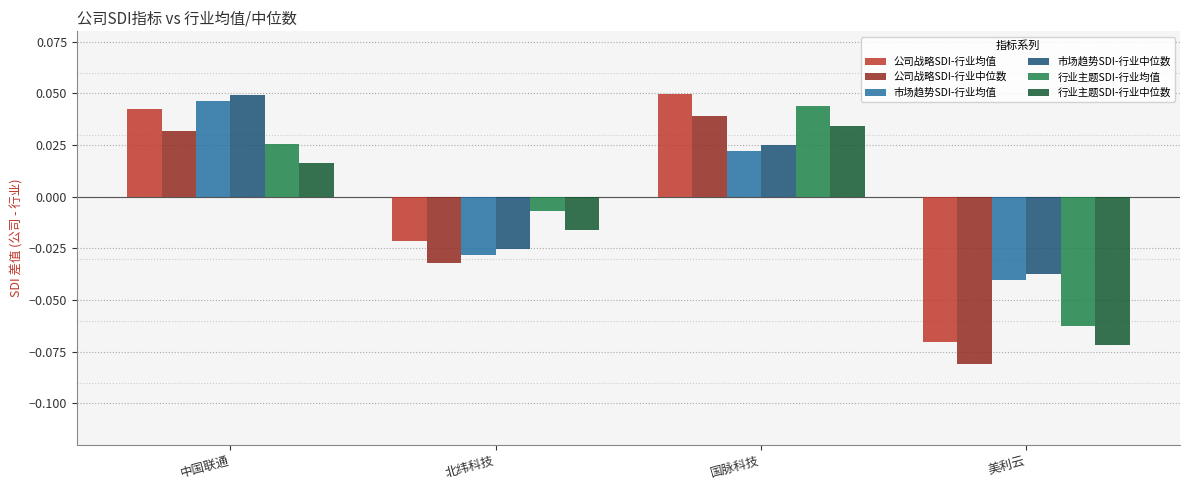

Where does the 行业主题SDI-行业中位数 series first go above 0?

中国联通